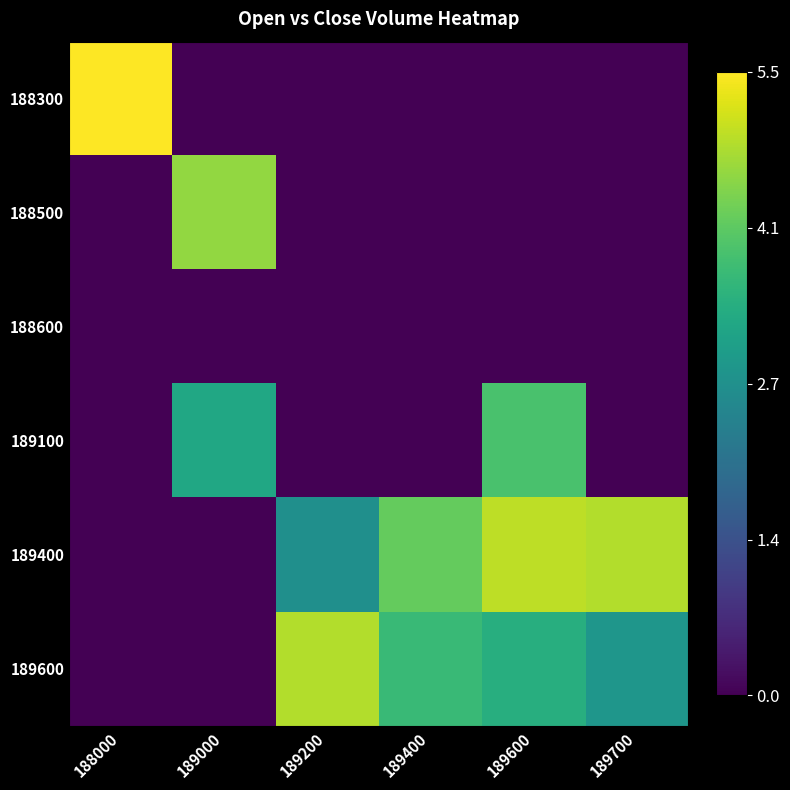

Rank the series at 188000 from lowest to highest value.

188500, 188600, 189100, 189400, 189600, 188300